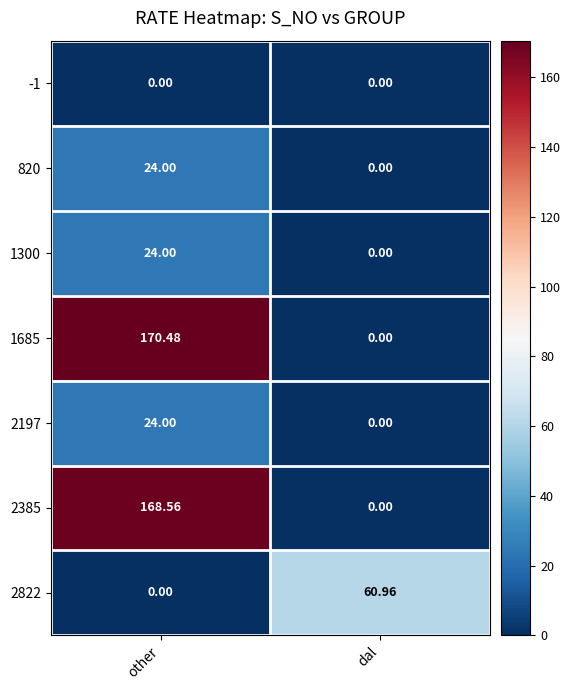

Rank the categories by 820 value from highest to lowest.

other, dal